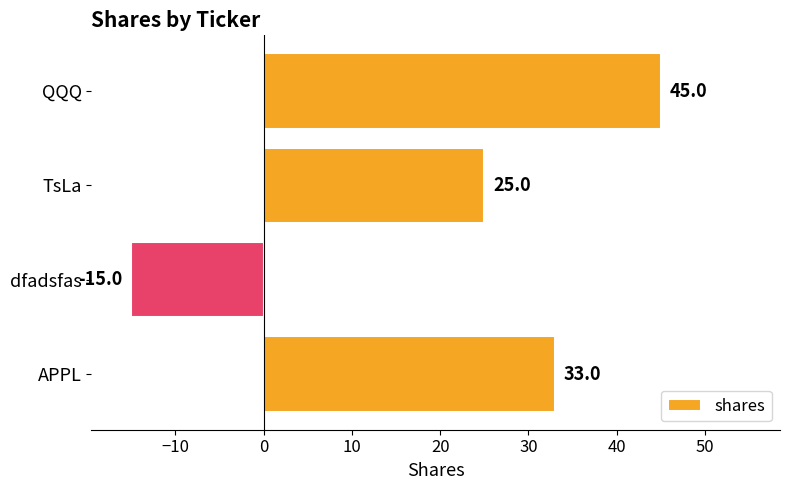

Rank the categories by value from highest to lowest.

QQQ, APPL, TsLa, dfadsfas